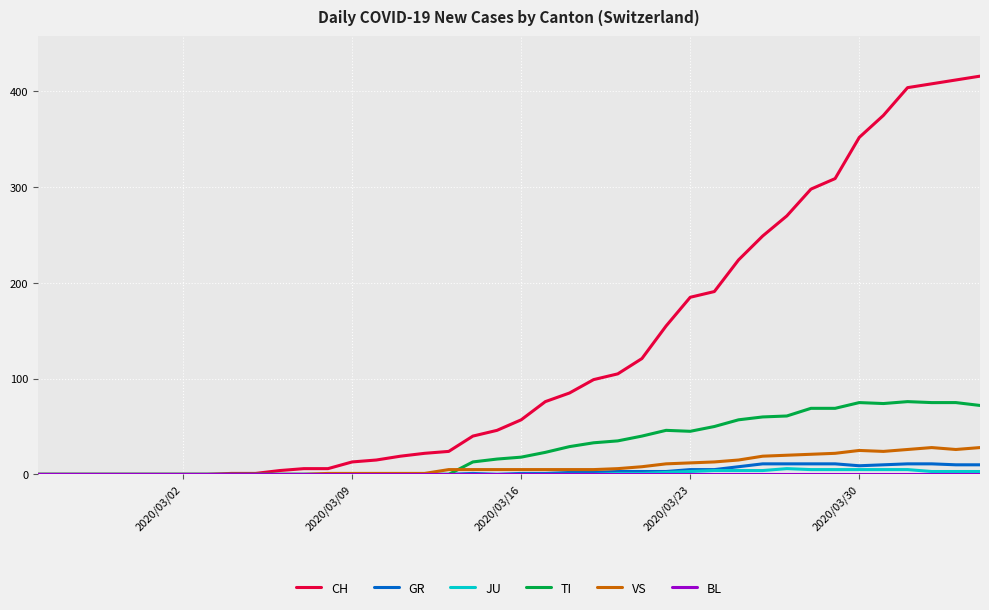

Which series has the widest spread of values?

CH